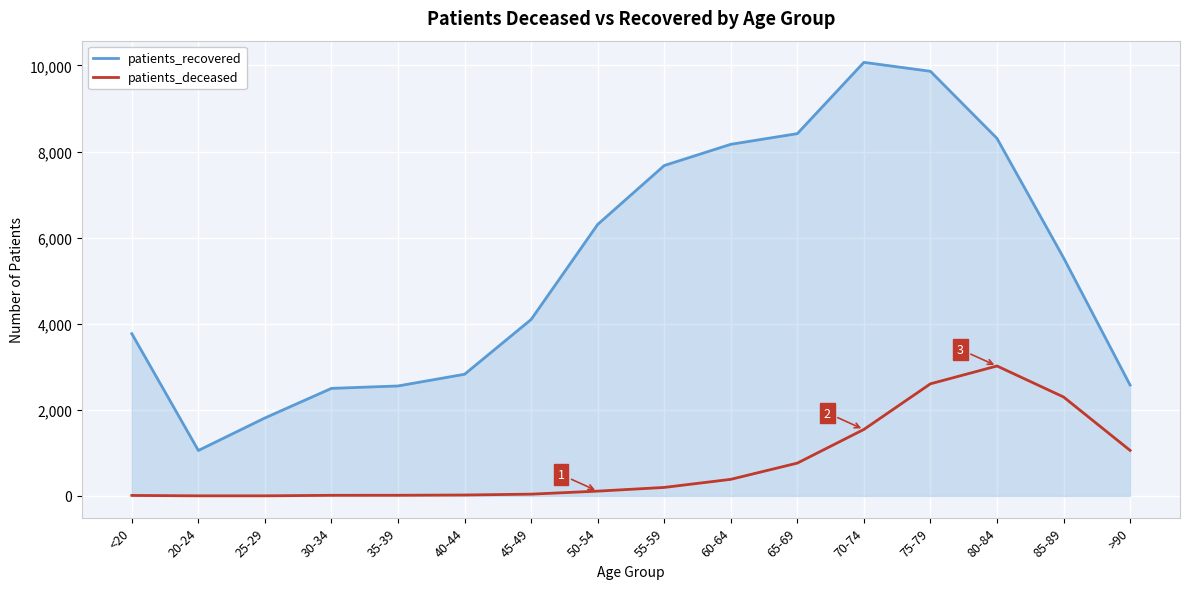

At which label does patients_recovered first exceed 5533?

50-54